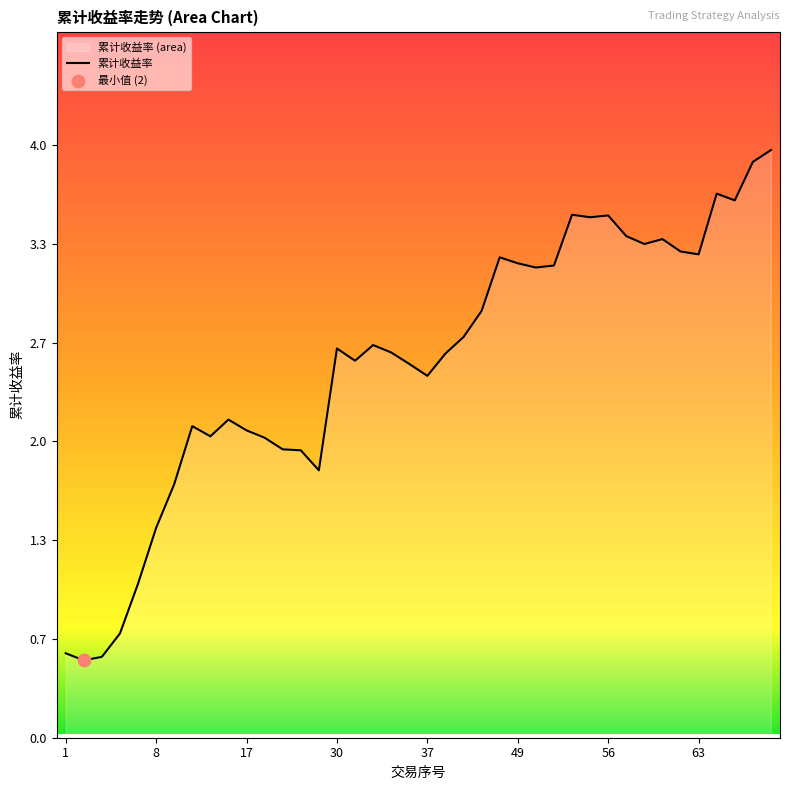

What is the change in value from 34 to 48?

+0.6